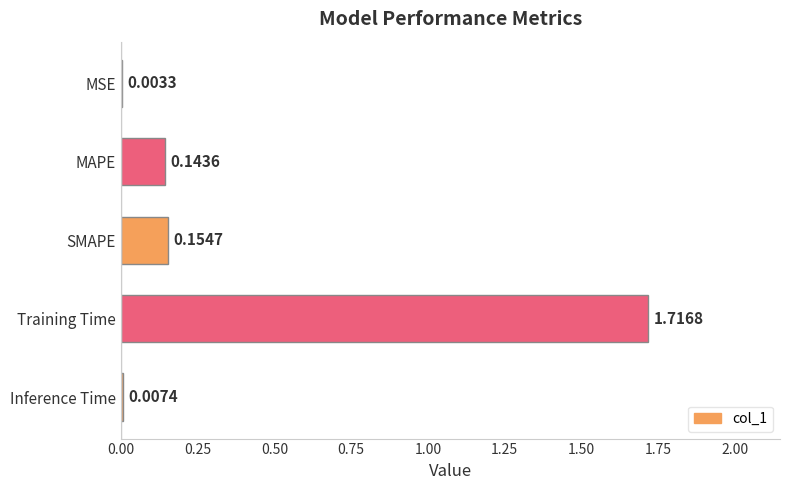

Between Training Time and MAPE, which is larger?

Training Time